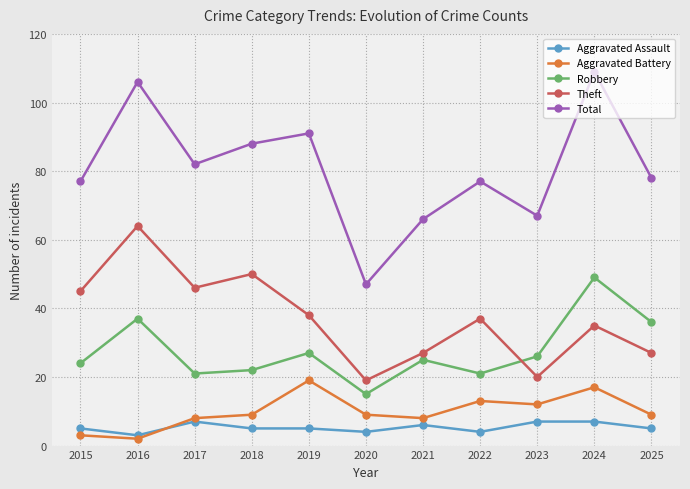

In Robbery, how many points are lower than both neighbors (excluding endpoints)?

3